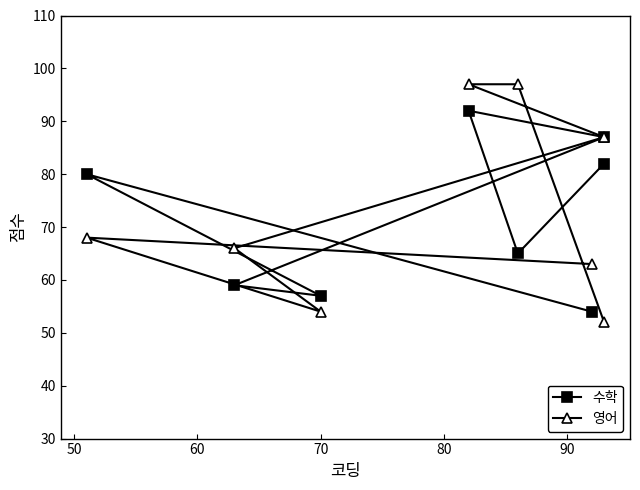

True or false: 수학 and 영어 intersect in this chart.

True